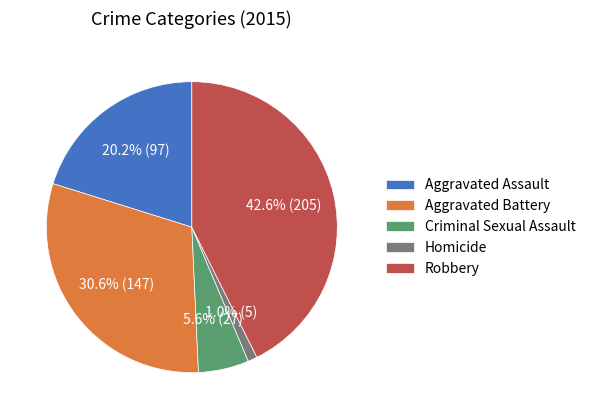

True or false: Robbery accounts for 43% of the total.

True